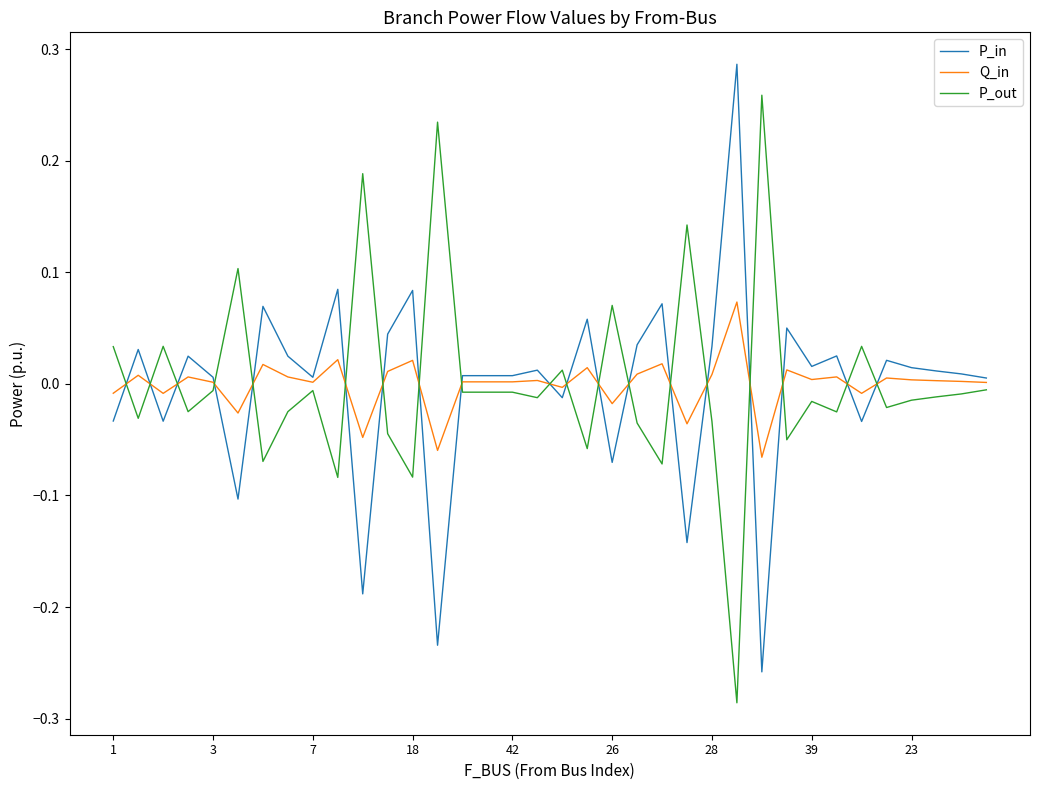

True or false: P_out and P_in cross at least once.

True